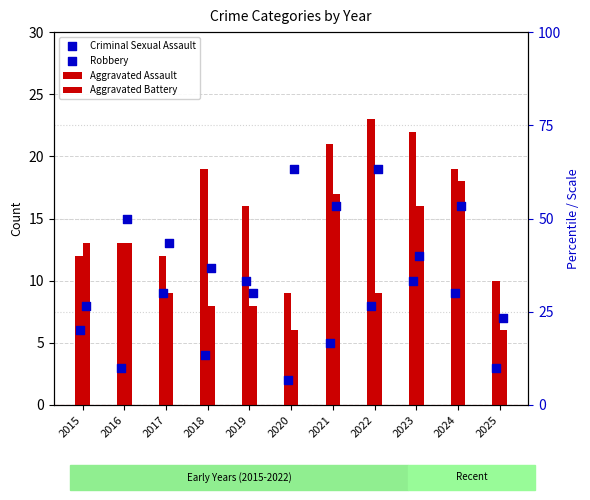

At how many categories does at least one series exceed 9?

11